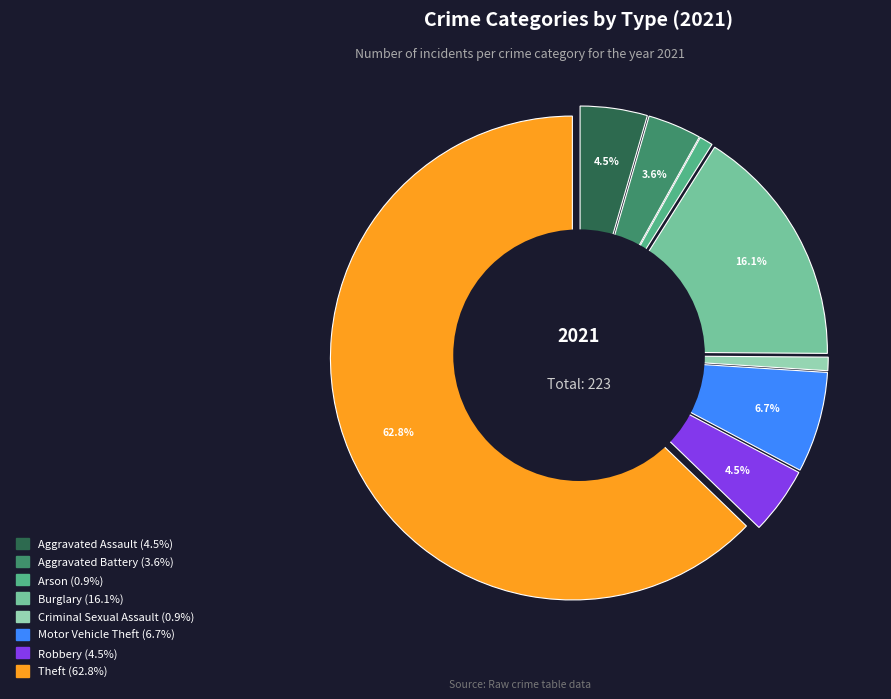

What is the ratio of the value at Motor Vehicle Theft to the value at Theft?

0.1